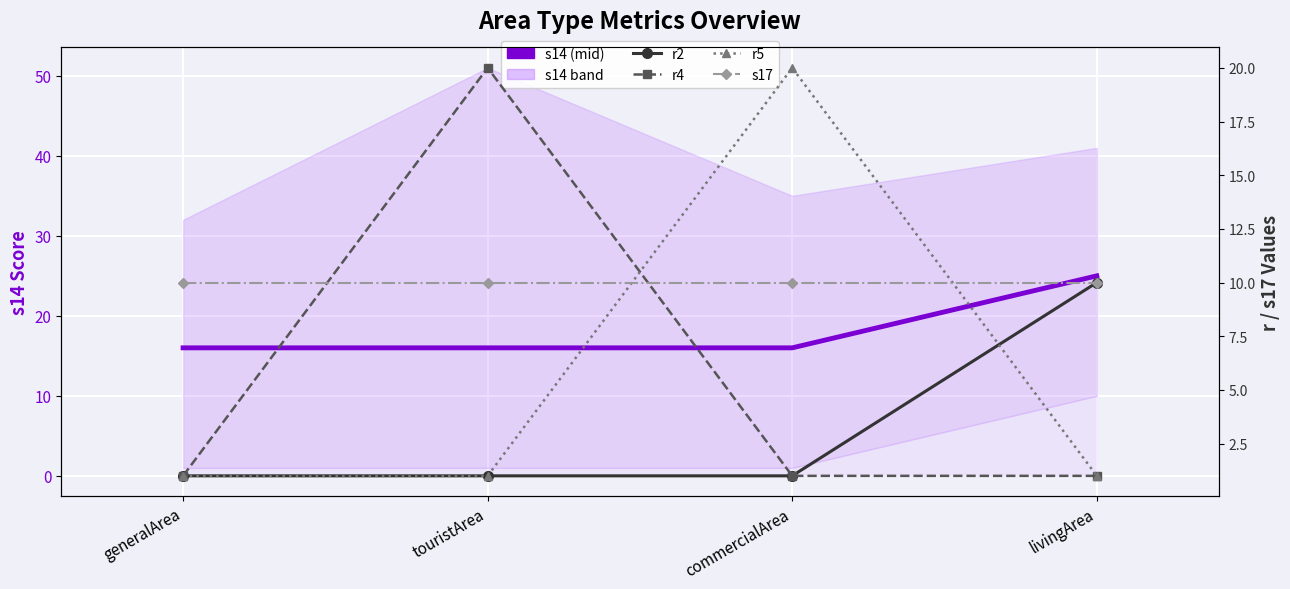

True or false: s17 and s14 intersect in this chart.

False